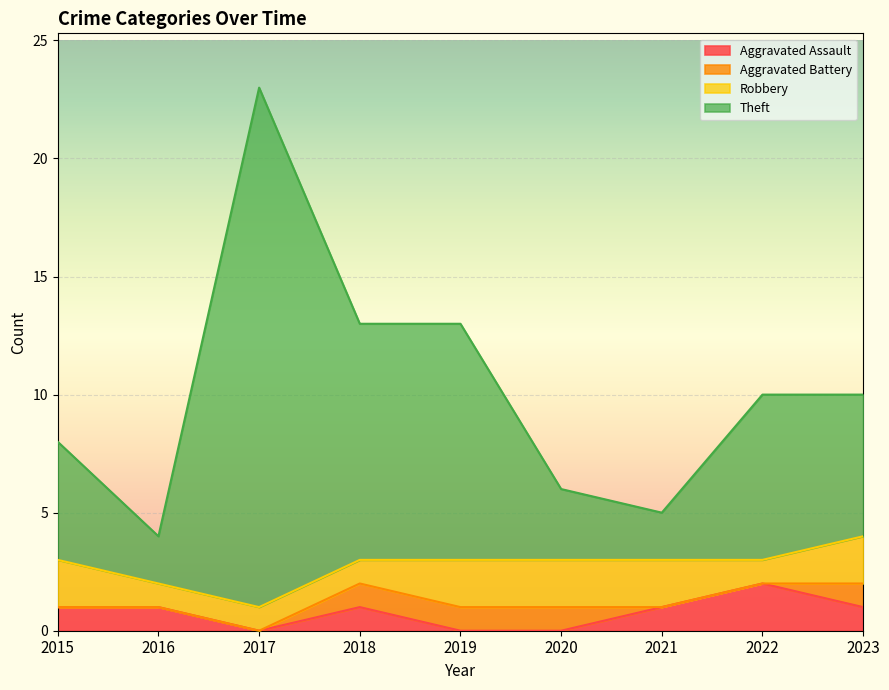

What is the spread (max minus min) of values at 2015?

7